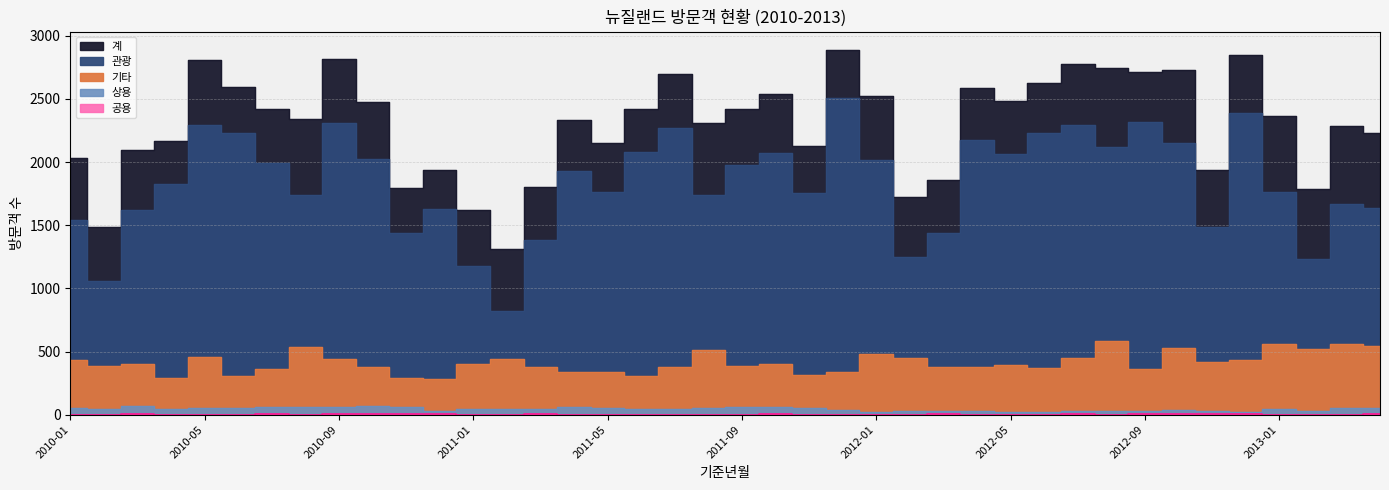

Which has a higher value, 2010-07 or 2012-05?

2010-07